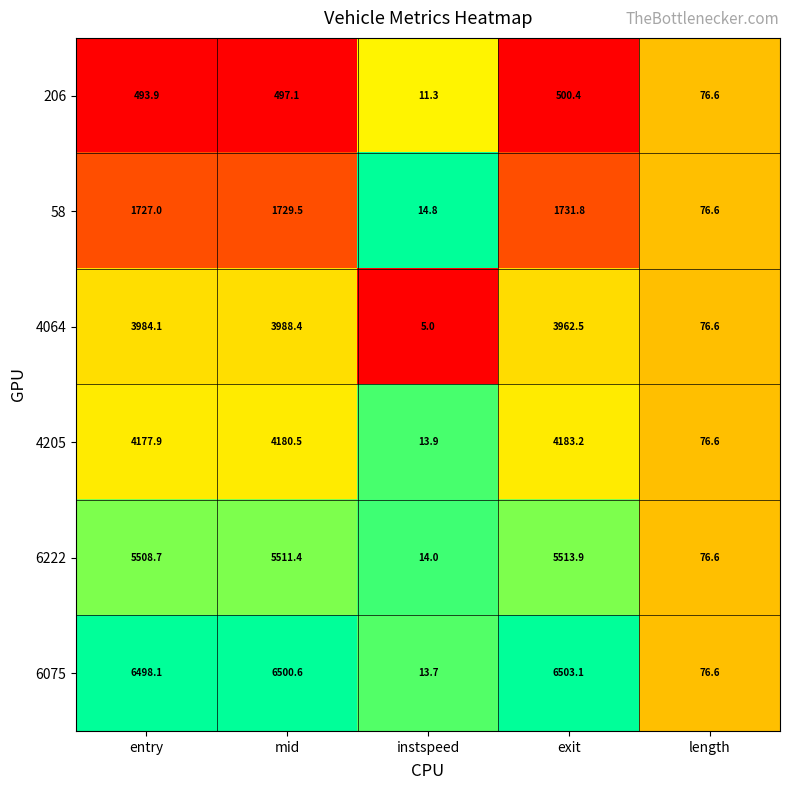

At which label is 6222 closest to 2763?

length